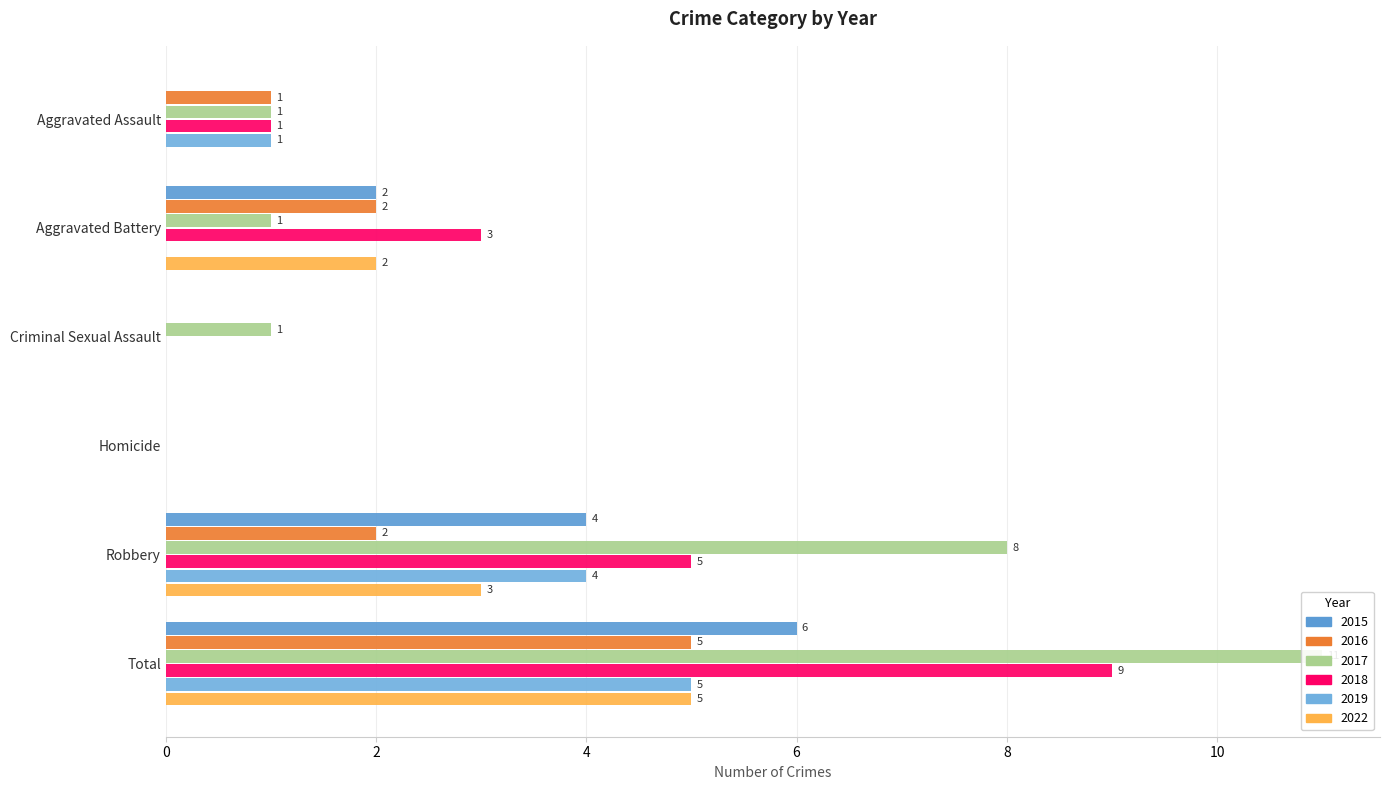

List the series in order of their peak value, lowest first.

2016, 2019, 2022, 2015, 2018, 2017